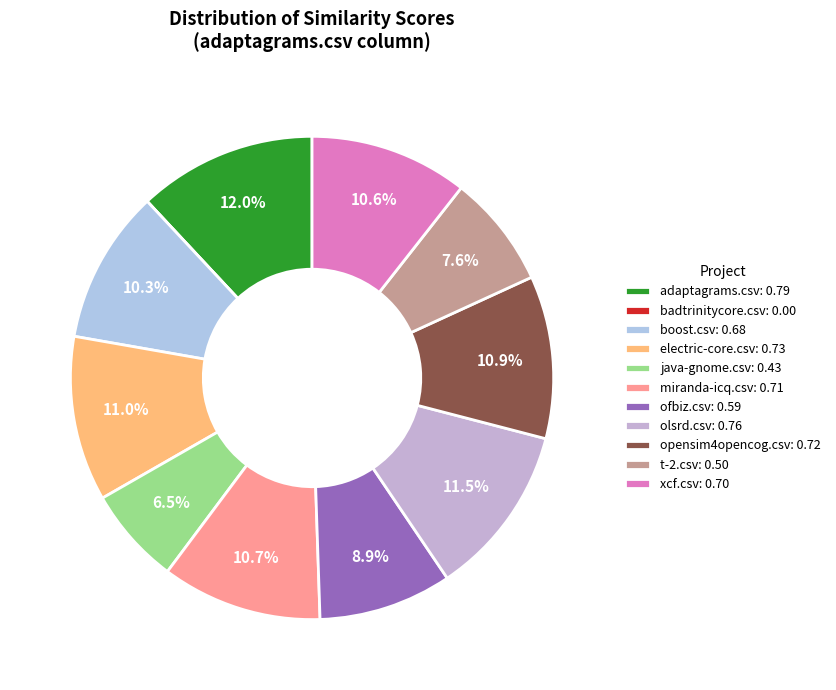

What is the largest slice in the pie chart?

adaptagrams.csv